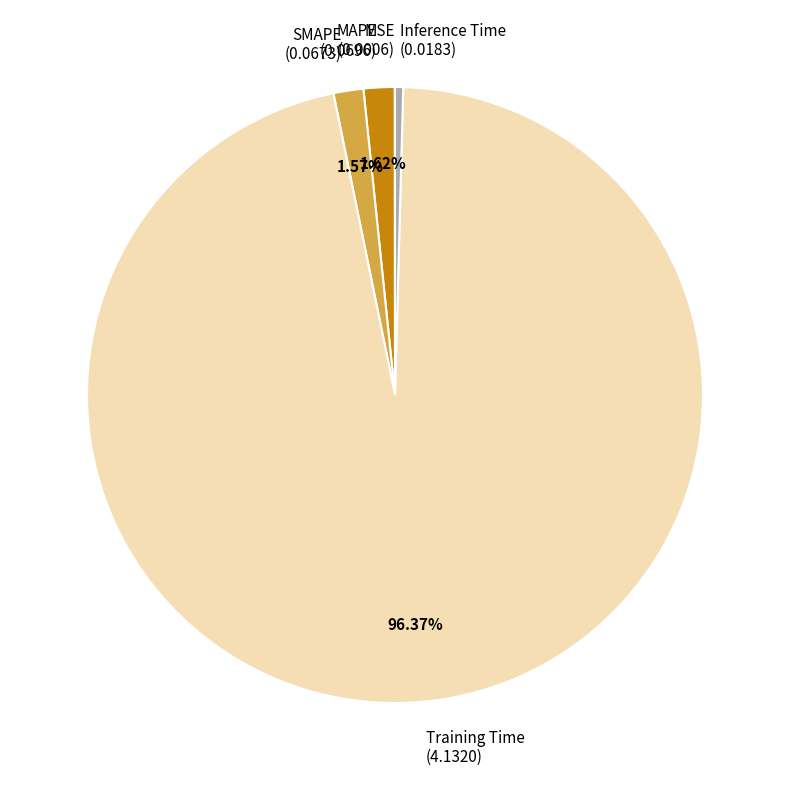

Is Inference Time the majority of the pie?

No